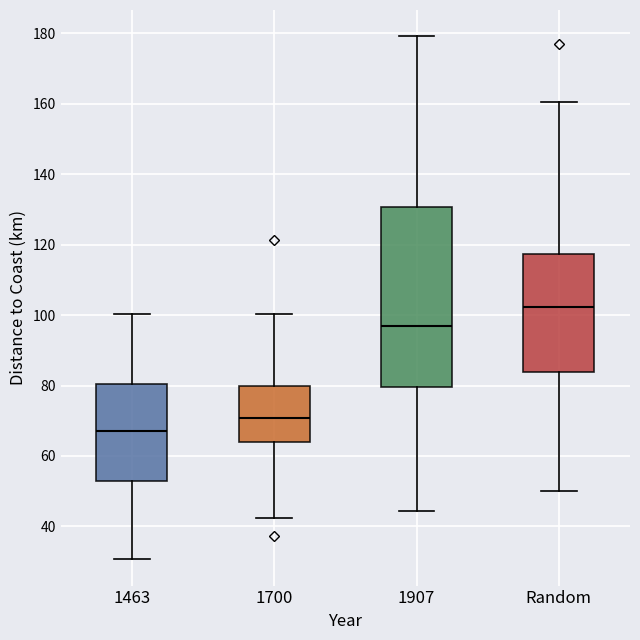

Comparing the boxes themselves (not the whiskers), which one is the tallest?

1907